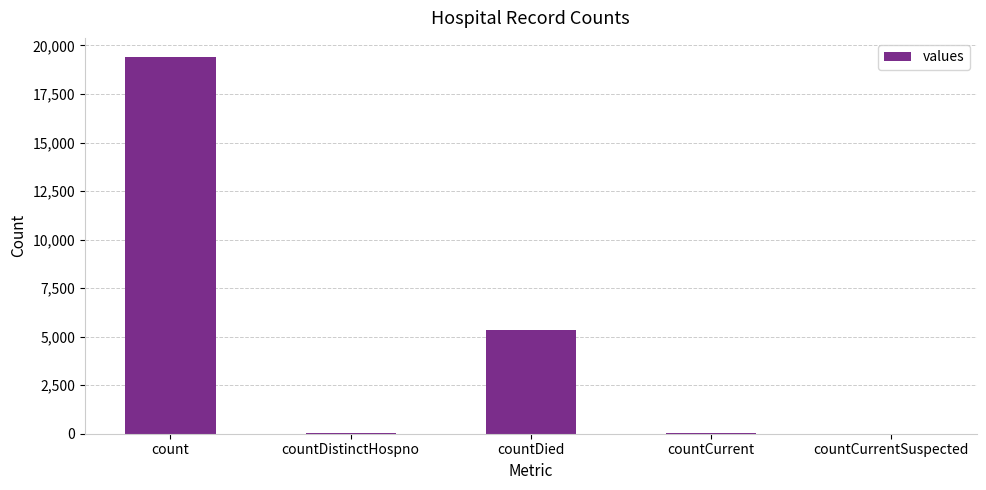

What is the greatest value displayed?

19420